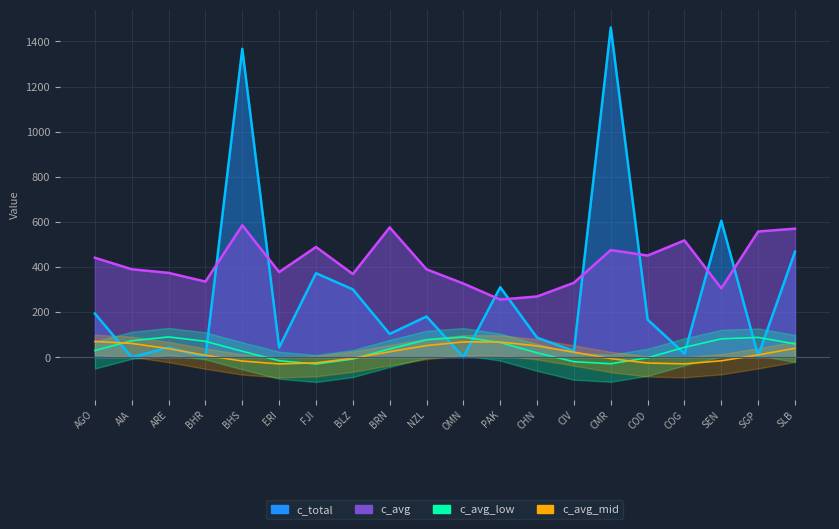

What is the label of the 12th point from the left?

PAK